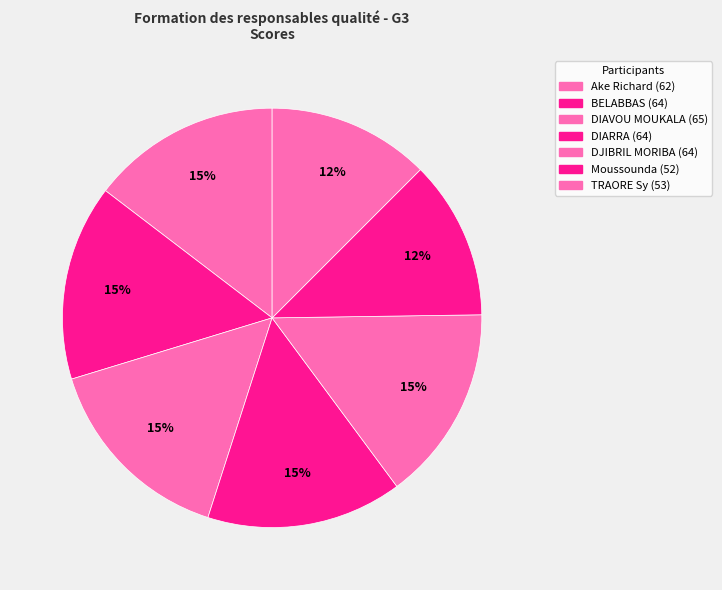

Count the number of slices in the pie.

7